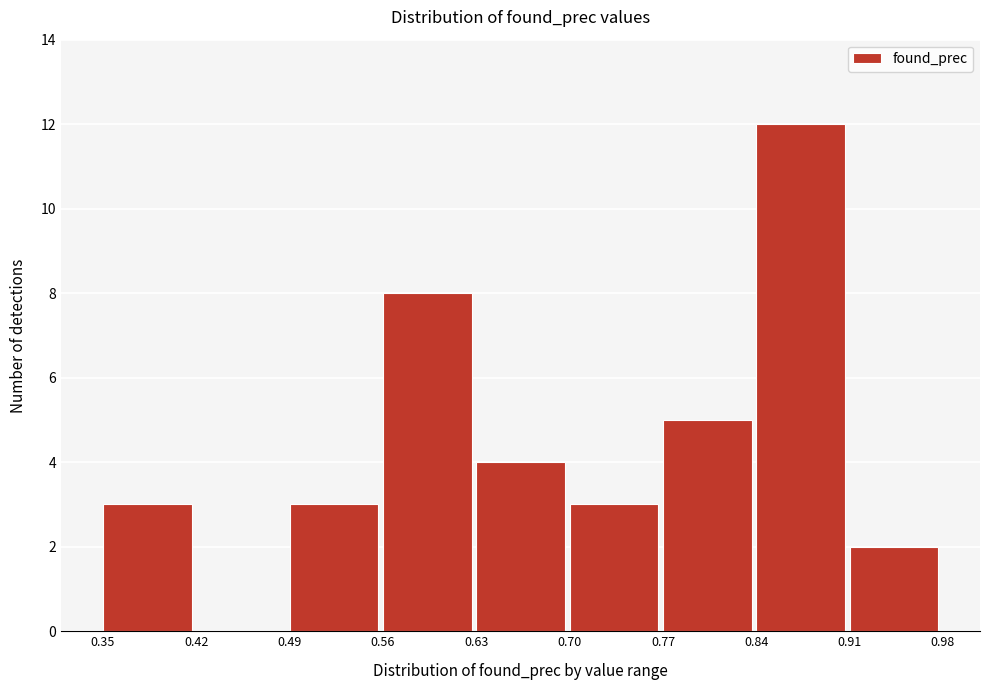

Over which range of the x-axis is the bar tallest?

0.84 to 0.91